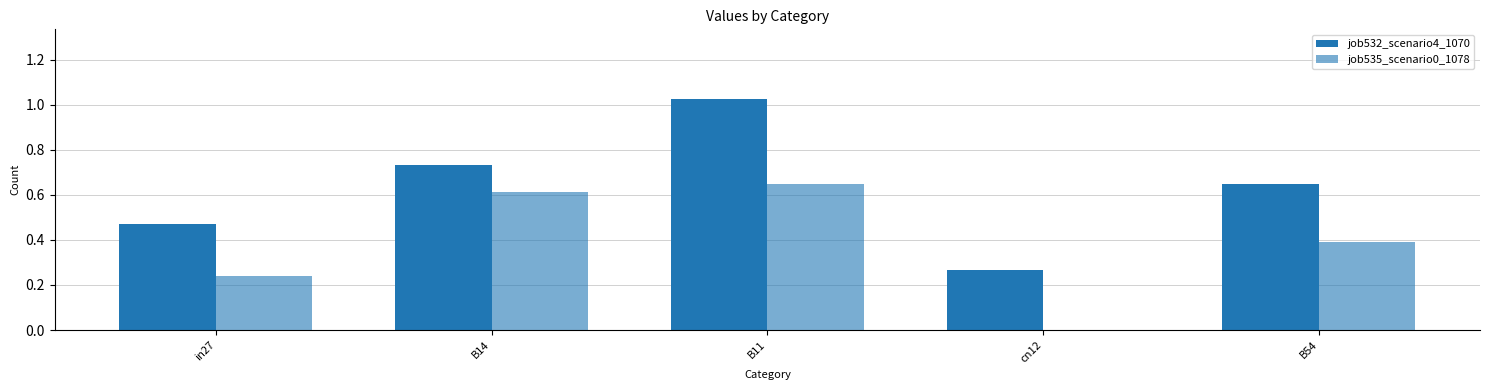

How many values in the job535_scenario0_1078 series exceed 0?

4